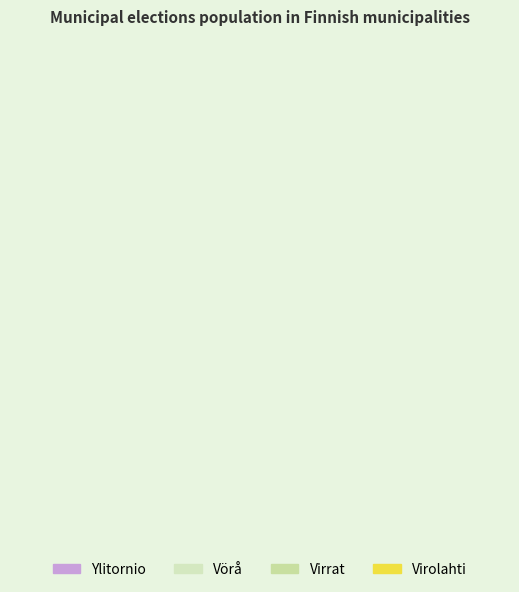

The Virolahti slice represents 27% of the pie. True or false?

False